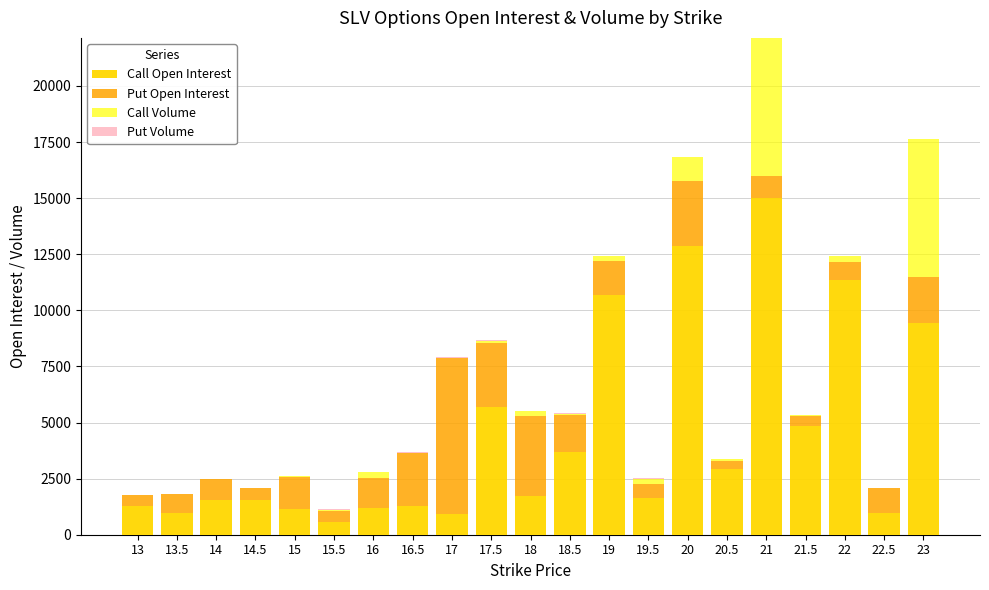

What is the maximum value for Call Open Interest?

15008